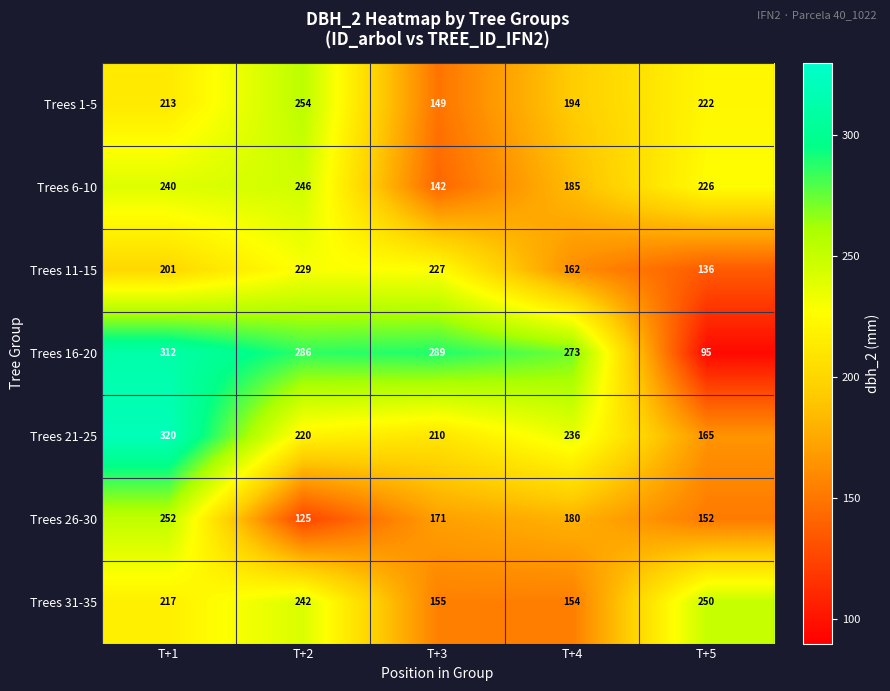

At T+5, list the series in order from smallest to largest.

Trees 16-20, Trees 11-15, Trees 26-30, Trees 21-25, Trees 1-5, Trees 6-10, Trees 31-35